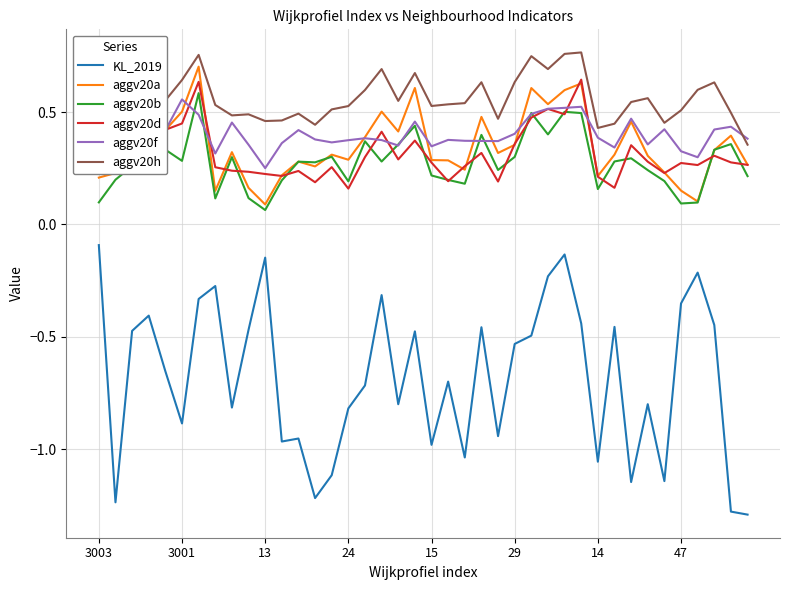

Reading left to right, list all the values displayed in this chart.

KL_2019: -0.1	-1.2	-0.5	-0.4	-0.7	-0.9	-0.3	-0.3	-0.8	-0.5	-0.1	-1.0	-1.0	-1.2	-1.1	-0.8	-0.7	-0.3	-0.8	-0.5	-1.0	-0.7	-1.0	-0.5	-0.9	-0.5	-0.5	-0.2	-0.1	-0.4	-1.1	-0.5	-1.1	-0.8	-1.1	-0.4	-0.2	-0.4	-1.3	-1.3
aggv20a: 0.2	0.2	0.4	0.5	0.4	0.5	0.7	0.1	0.3	0.2	0.1	0.2	0.3	0.3	0.3	0.3	0.4	0.5	0.4	0.6	0.3	0.3	0.2	0.5	0.3	0.4	0.6	0.5	0.6	0.6	0.2	0.3	0.5	0.3	0.2	0.2	0.1	0.3	0.4	0.3
aggv20b: 0.1	0.2	0.3	0.4	0.3	0.3	0.6	0.1	0.3	0.1	0.1	0.2	0.3	0.3	0.3	0.2	0.4	0.3	0.4	0.4	0.2	0.2	0.2	0.4	0.2	0.3	0.5	0.4	0.5	0.5	0.2	0.3	0.3	0.2	0.2	0.1	0.1	0.3	0.4	0.2
aggv20d: 0.4	0.2	0.4	0.5	0.4	0.4	0.6	0.3	0.2	0.2	0.2	0.2	0.2	0.2	0.3	0.2	0.3	0.4	0.3	0.4	0.3	0.2	0.3	0.3	0.2	0.4	0.5	0.5	0.5	0.6	0.2	0.2	0.4	0.3	0.2	0.3	0.3	0.3	0.3	0.3
aggv20f: 0.4	0.3	0.4	0.5	0.4	0.6	0.5	0.3	0.5	0.4	0.3	0.4	0.4	0.4	0.4	0.4	0.4	0.4	0.4	0.5	0.3	0.4	0.4	0.4	0.4	0.4	0.5	0.5	0.5	0.5	0.4	0.3	0.5	0.4	0.4	0.3	0.3	0.4	0.4	0.4
aggv20h: 0.6	0.3	0.7	0.6	0.6	0.6	0.8	0.5	0.5	0.5	0.5	0.5	0.5	0.4	0.5	0.5	0.6	0.7	0.6	0.7	0.5	0.5	0.5	0.6	0.5	0.6	0.7	0.7	0.8	0.8	0.4	0.4	0.5	0.6	0.5	0.5	0.6	0.6	0.5	0.4